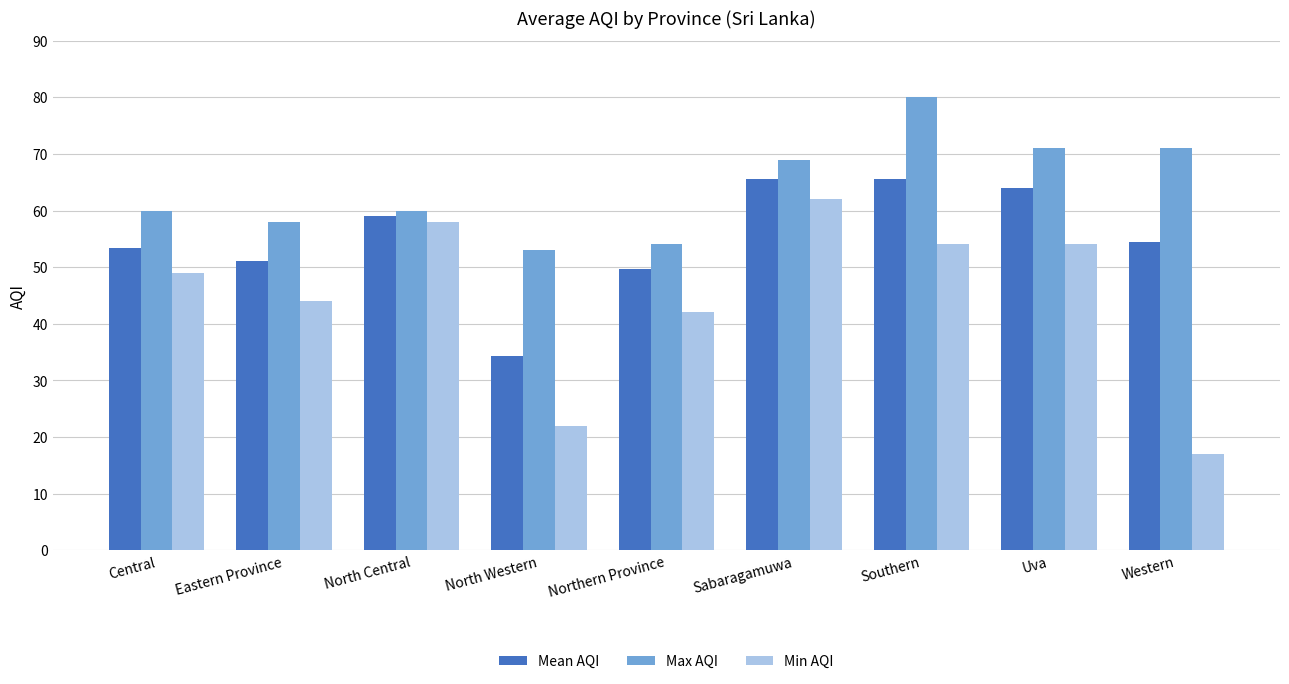

What is the average value of the Mean AQI series?

55.2